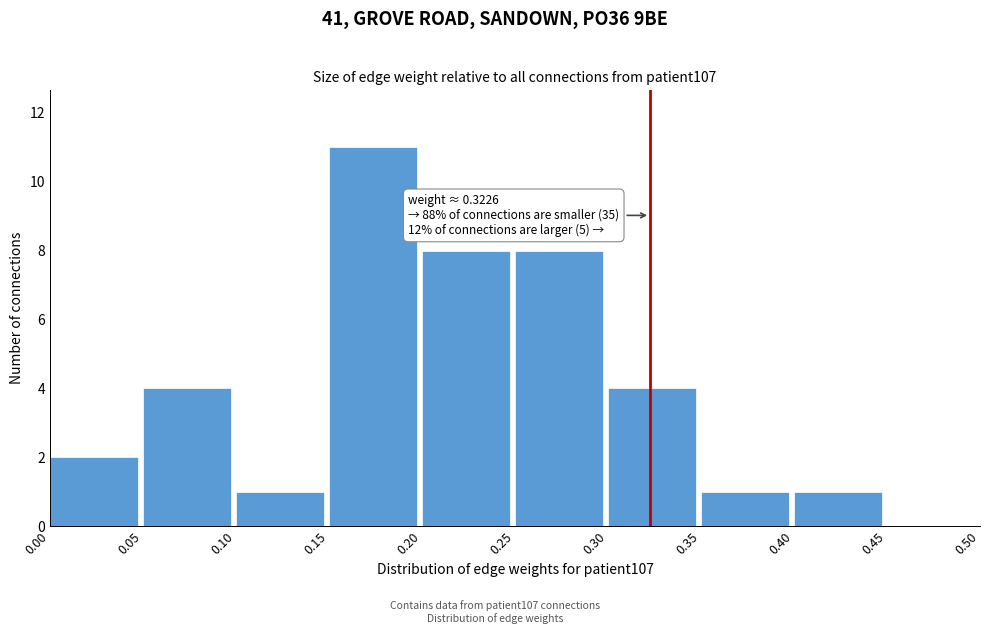

Over which range of the x-axis is the bar tallest?

0.15 to 0.20